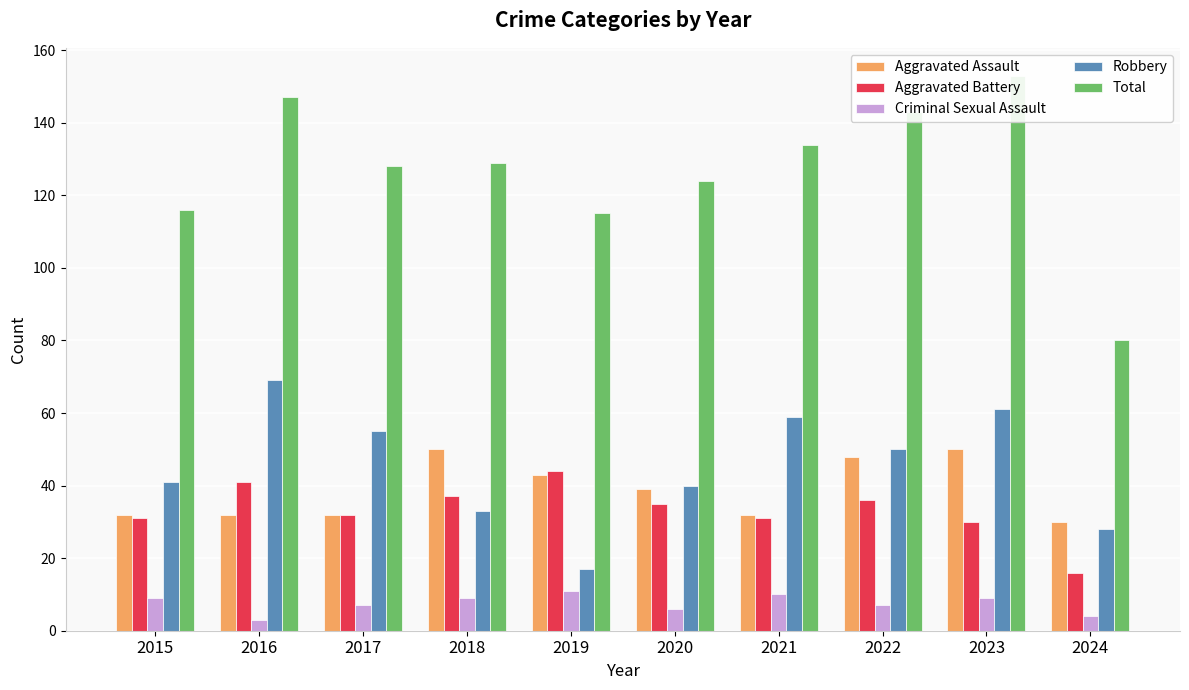

Between 2016 and 2020, which is larger?

2020